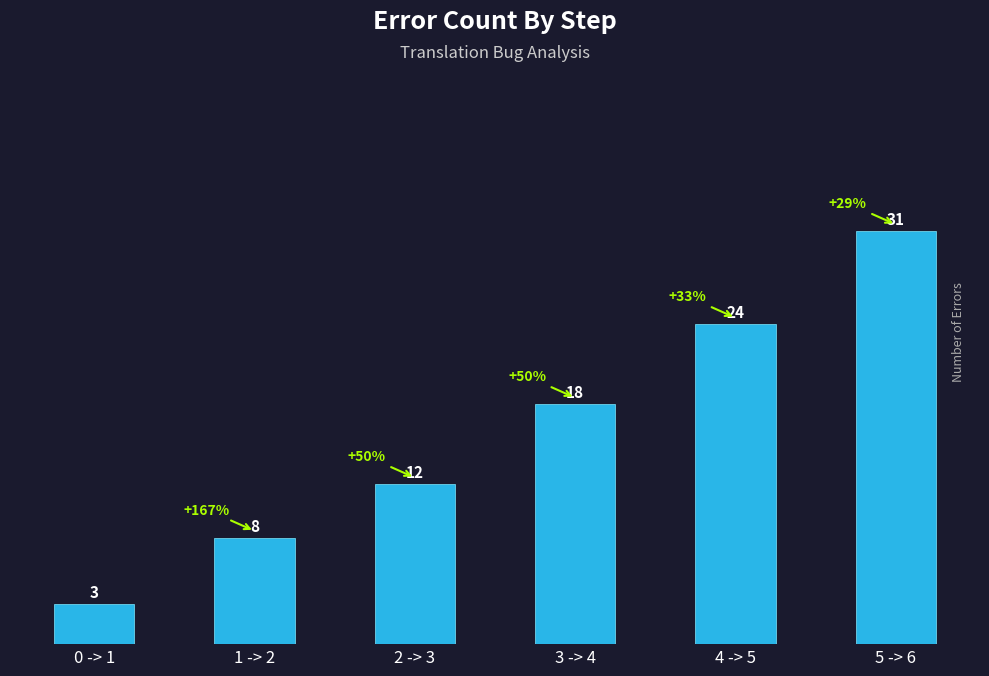

What is the average value?

16